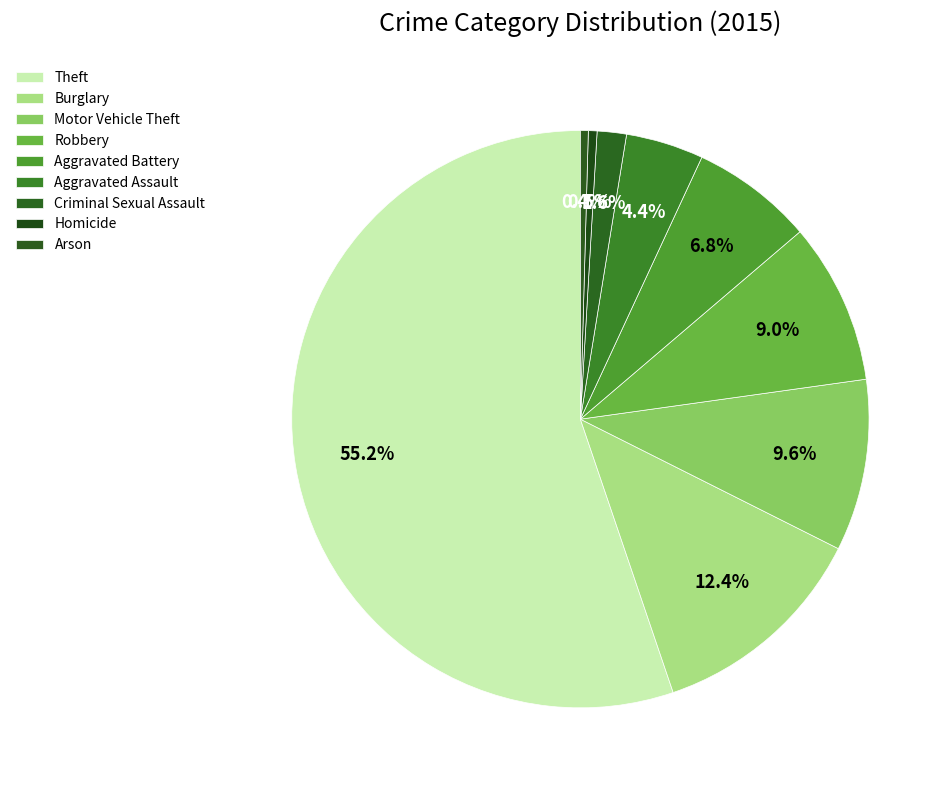

Approximately how many times larger is the value at Criminal Sexual Assault compared to Aggravated Assault?

0.4